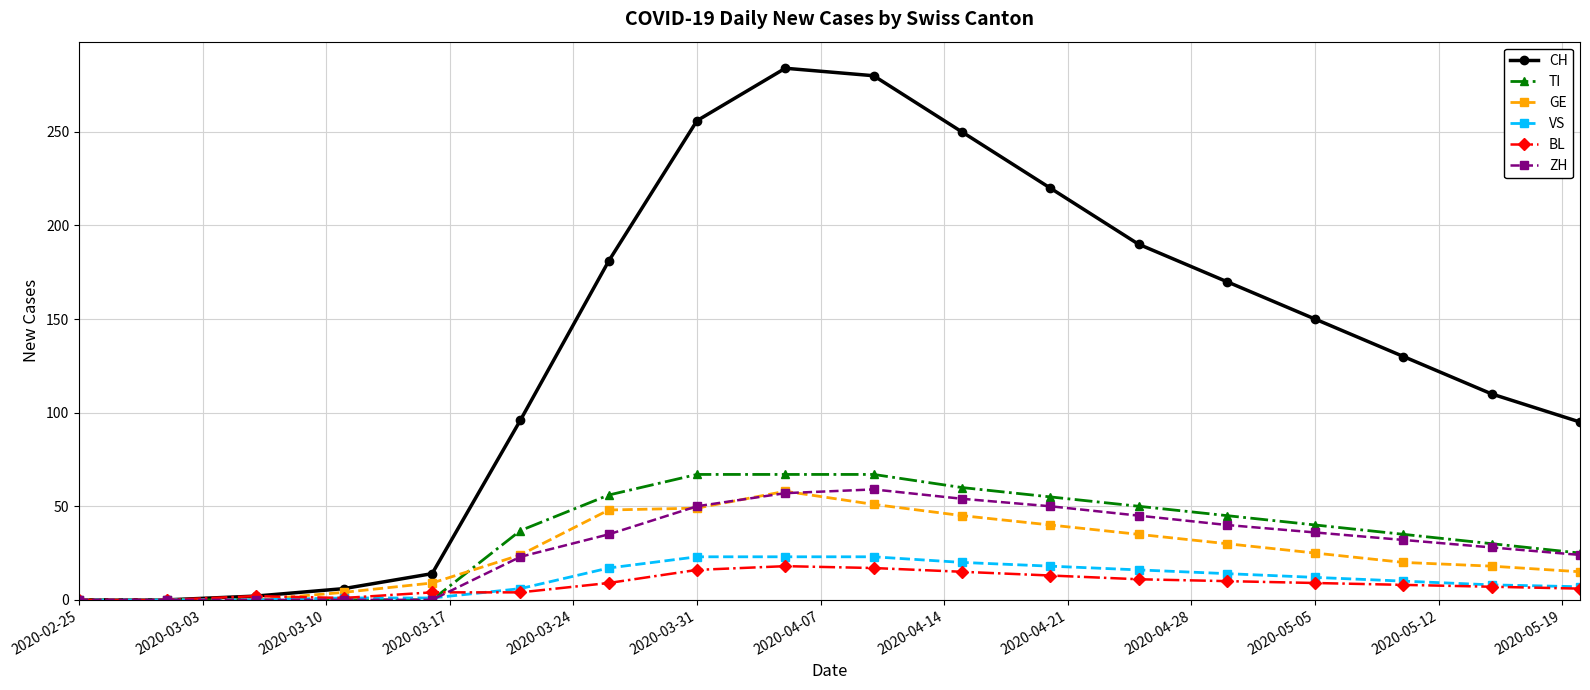

What is the maximum value shown in the chart?

284